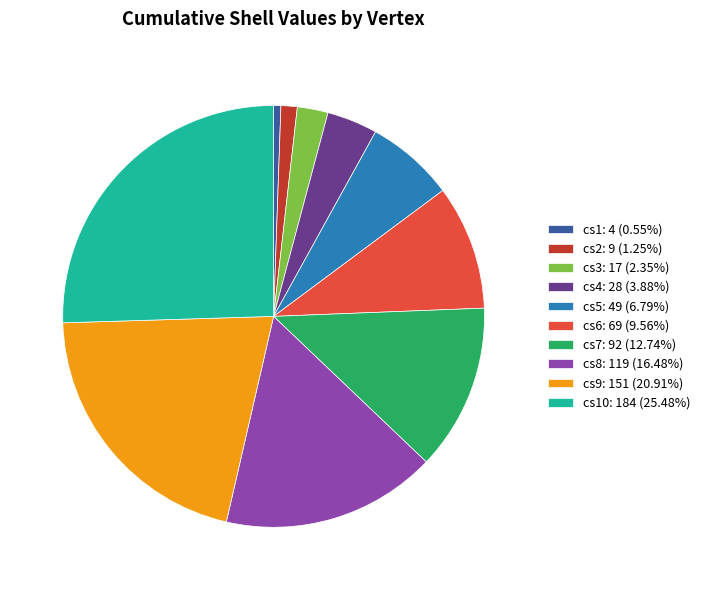

Does any single category account for the majority?

No